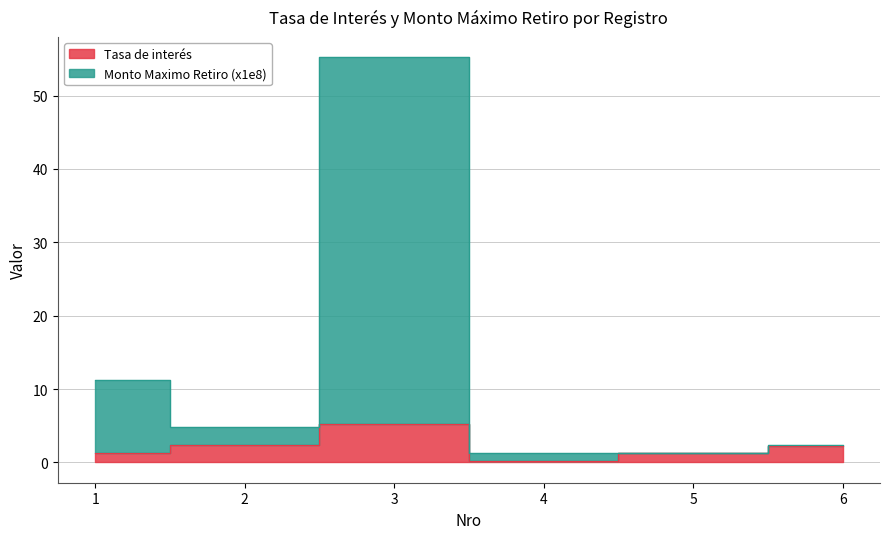

What is the difference between the Tasa de interés values at 3 and 2?

2.9